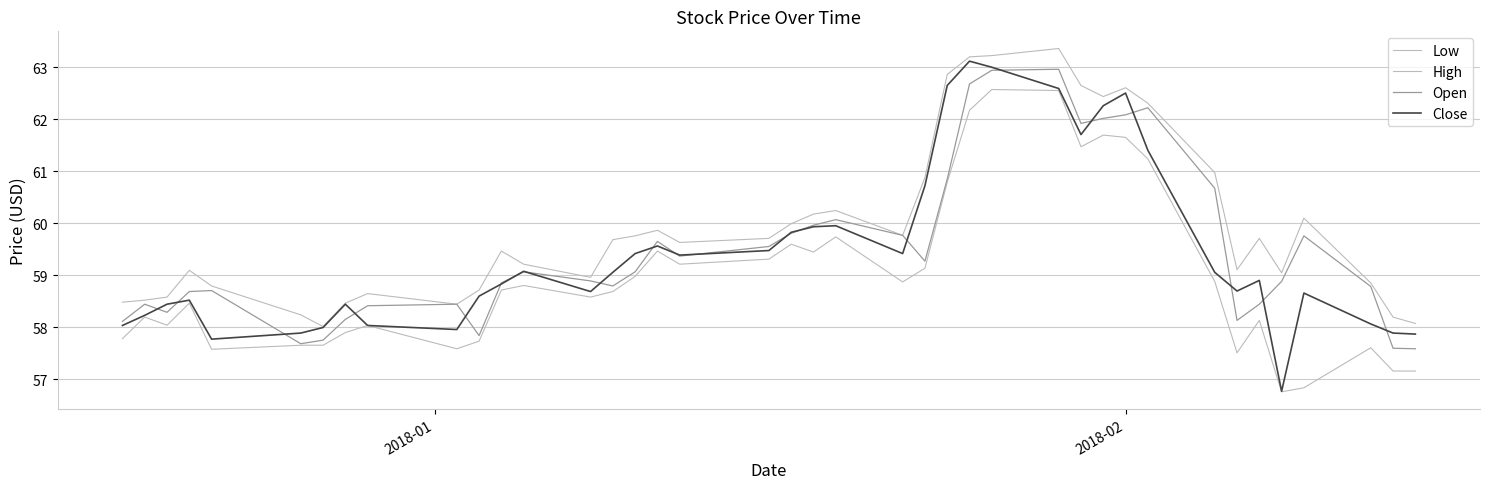

True or false: Low and Close intersect in this chart.

False